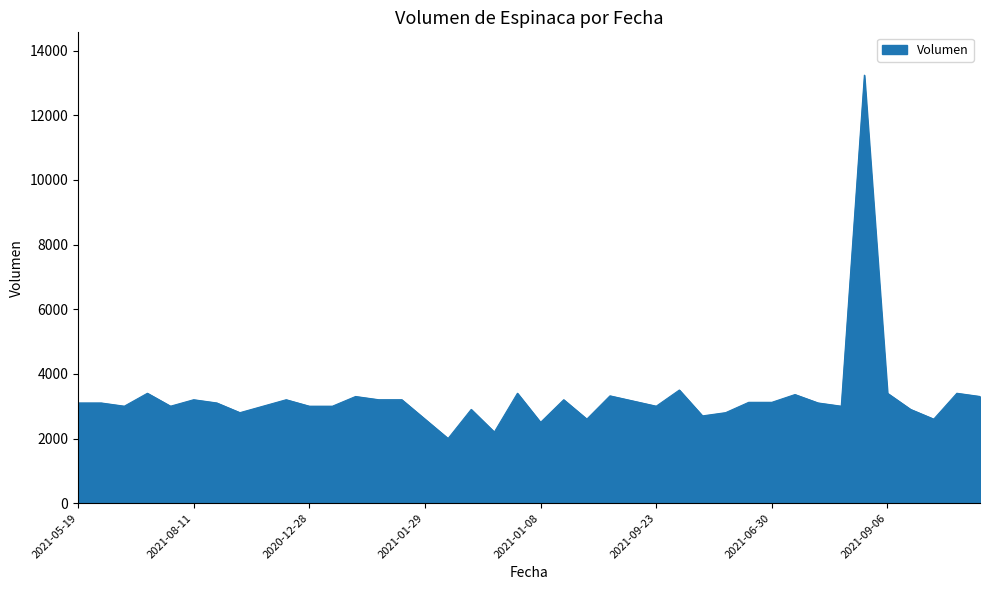

What is the difference between the second highest and minimum values?

1500